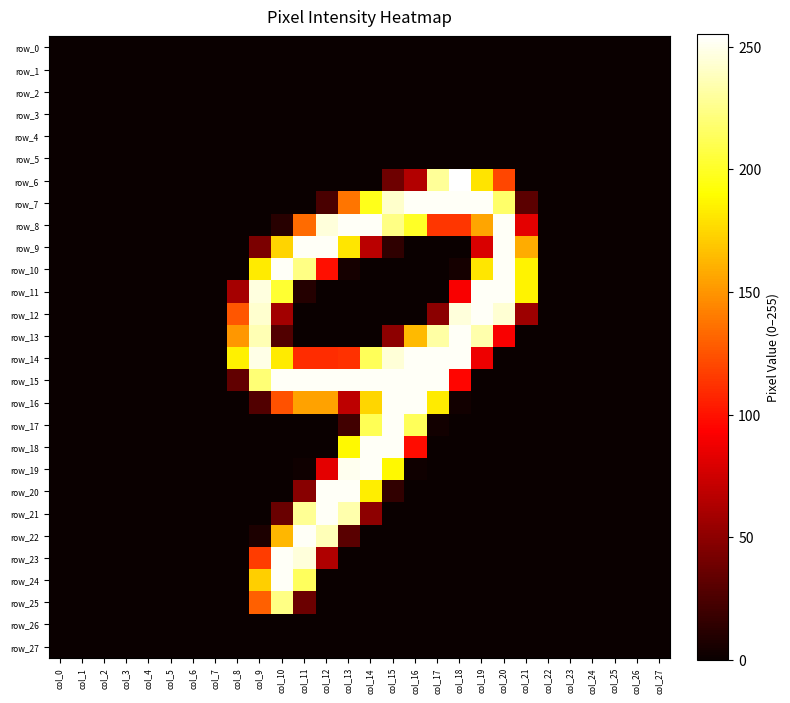

List the labels in order of row_15 value, largest first.

col_10, col_11, col_12, col_13, col_14, col_15, col_16, col_17, col_9, col_18, col_8, col_0, col_1, col_2, col_3, col_4, col_5, col_6, col_7, col_19, col_20, col_21, col_22, col_23, col_24, col_25, col_26, col_27